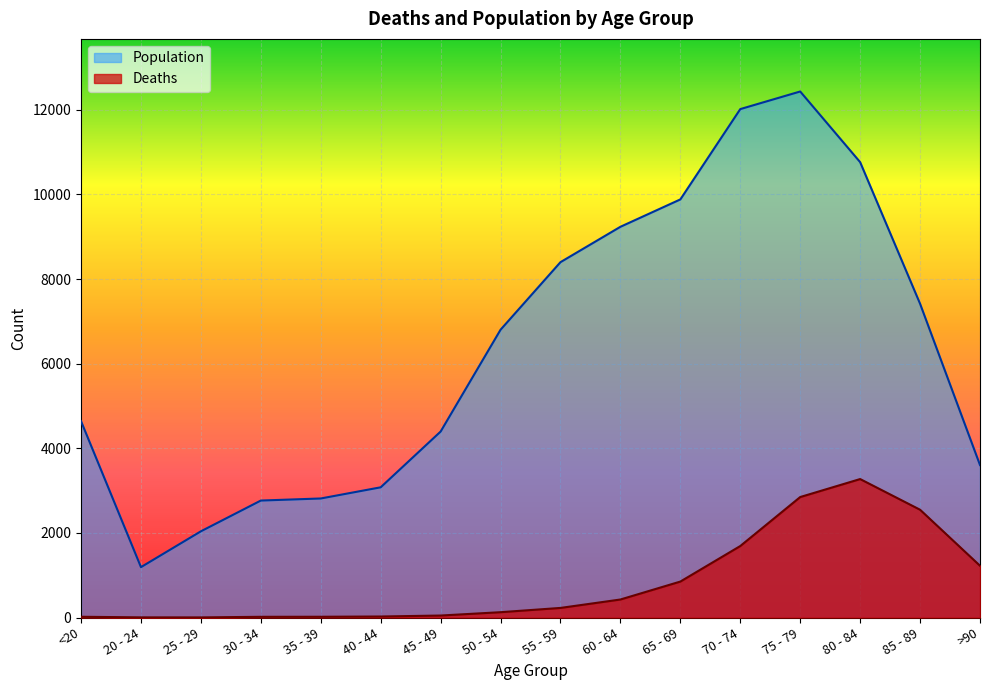

Read the Deaths value at 30 - 34, to the nearest 10.

20